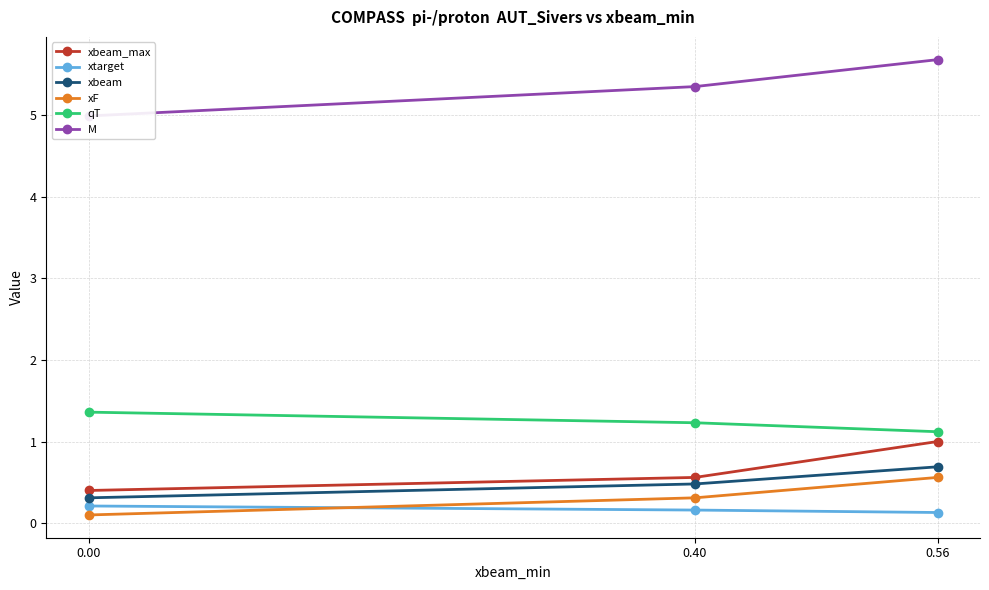

Is this an area chart (filled region under the line)?

No